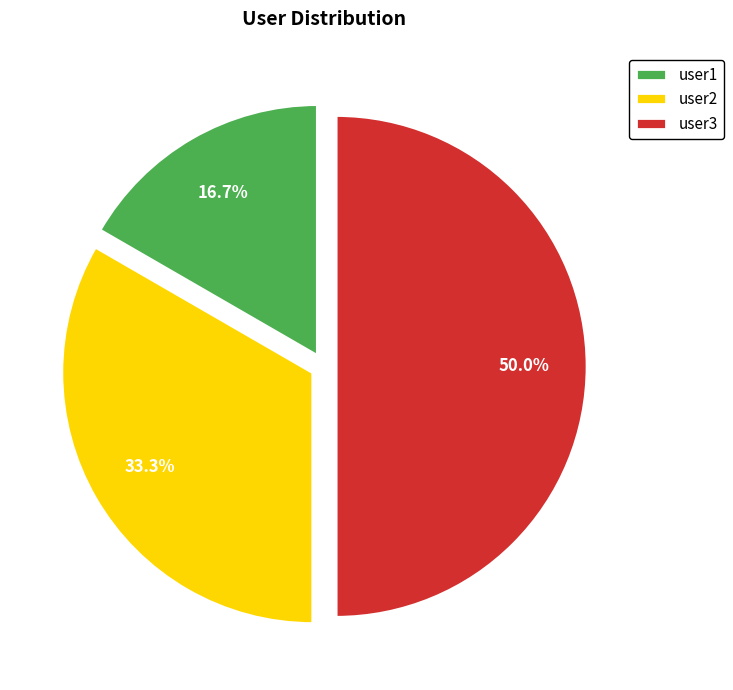

To the nearest percent, what percentage of the pie is user1?

17%